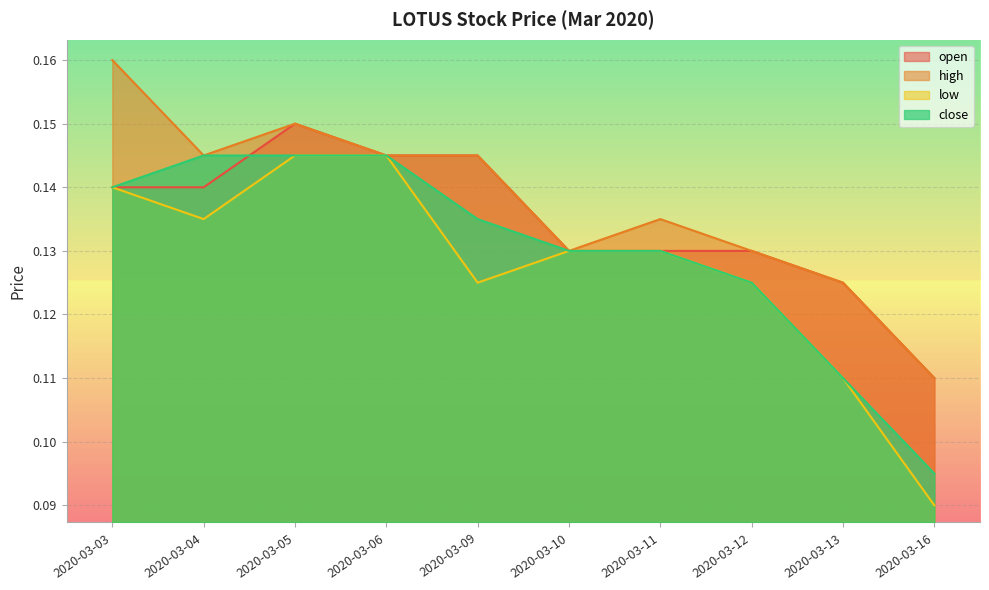

Count the open values in the range 0 to 1.

10